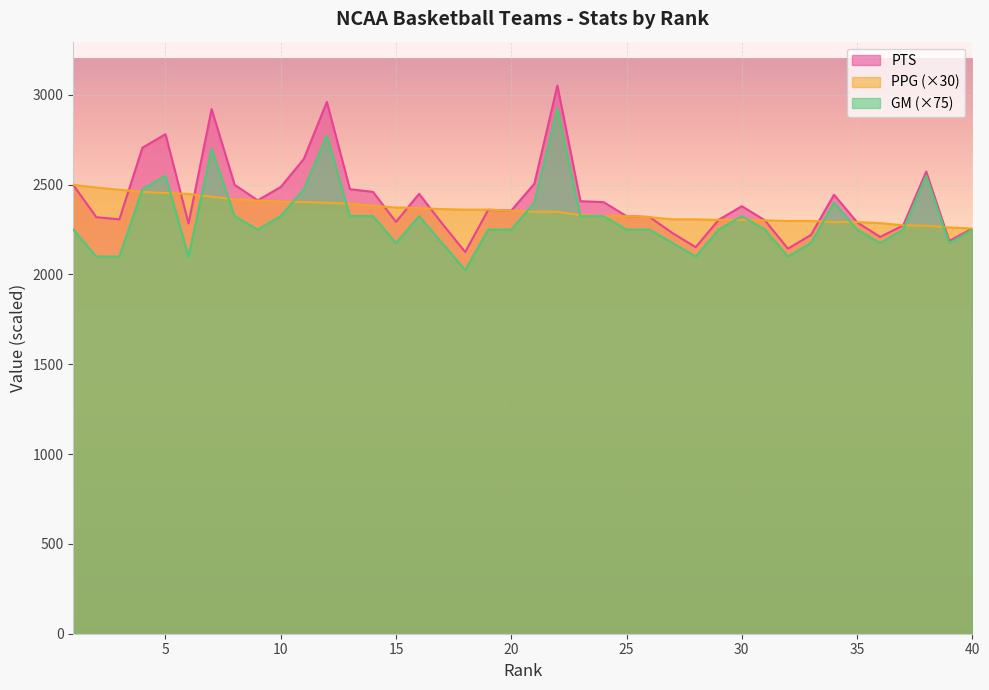

What is the spread (max minus min) of values at 4?

246